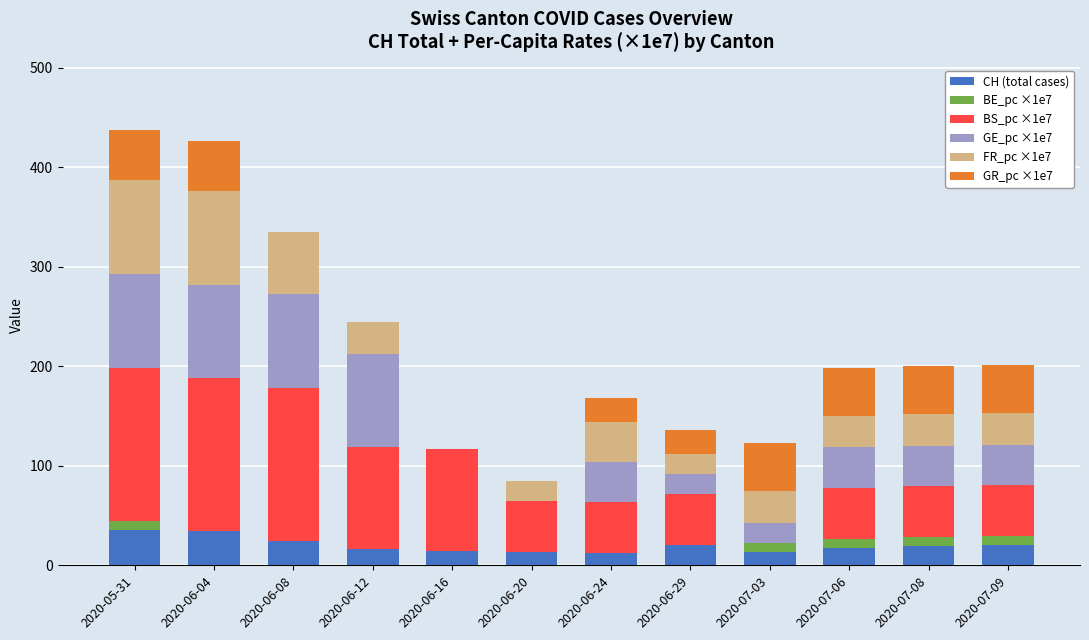

The value of CH (total cases) at 2020-06-20 is 13.0. True or false?

True